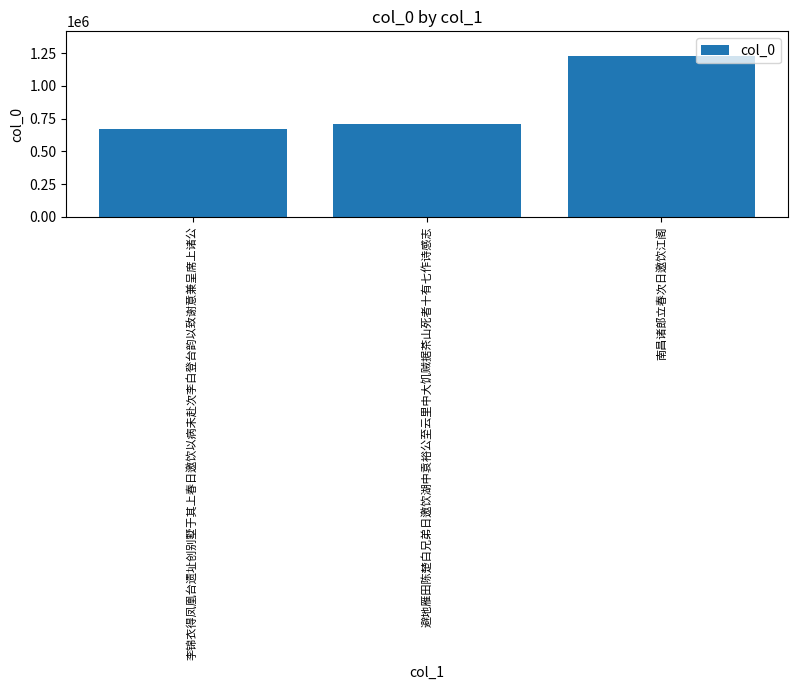

Approximately how many times larger is the value at 李锦衣得凤凰台遗址创别墅于其上春日邀饮以病未赴次李白登台韵以致谢意兼呈席上诸公 compared to 避地雁田陈楚白兄弟日邀饮湖中袁裕公至云里中大饥贼据茶山死者十有七作诗感志?

0.9